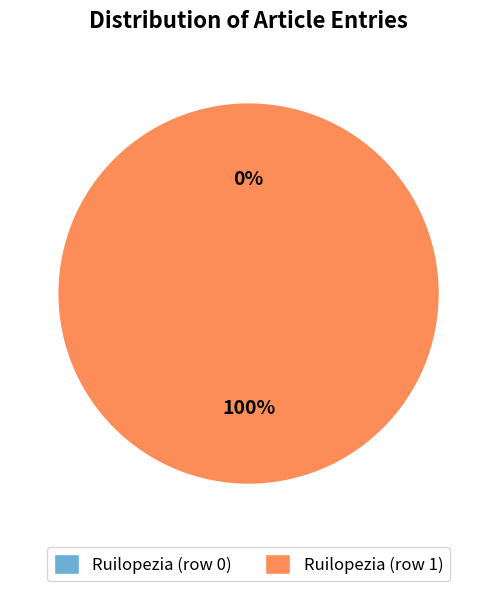

Does Ruilopezia (row 1) represent more than half of the total?

Yes